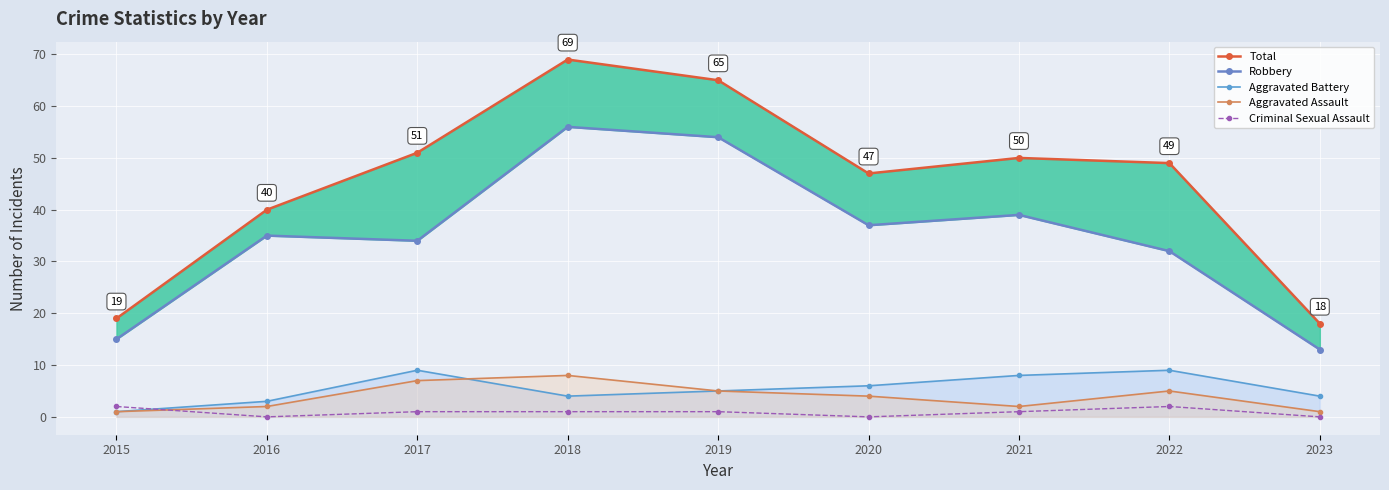

Reading left to right, what are all the values shown in this chart?

Total: 2015=19	2016=40	2017=51	2018=69	2019=65	2020=47	2021=50	2022=49	2023=18
Robbery: 2015=15	2016=35	2017=34	2018=56	2019=54	2020=37	2021=39	2022=32	2023=13
Aggravated Battery: 2015=1	2016=3	2017=9	2018=4	2019=5	2020=6	2021=8	2022=9	2023=4
Aggravated Assault: 2015=1	2016=2	2017=7	2018=8	2019=5	2020=4	2021=2	2022=5	2023=1
Criminal Sexual Assault: 2015=2	2016=0	2017=1	2018=1	2019=1	2020=0	2021=1	2022=2	2023=0